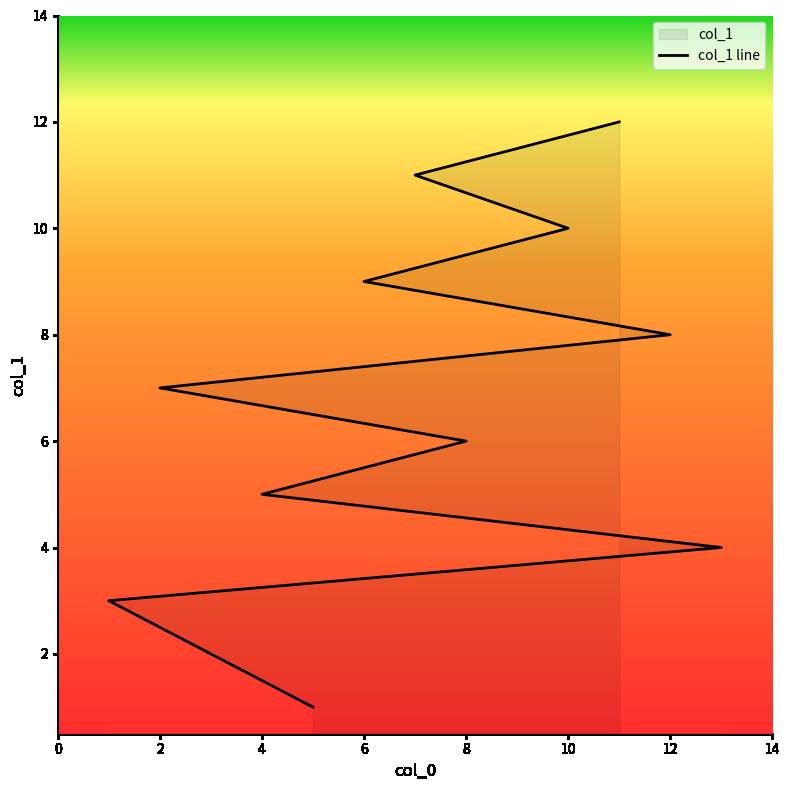

True or false: there are more than 0 points higher than both neighbors.

False